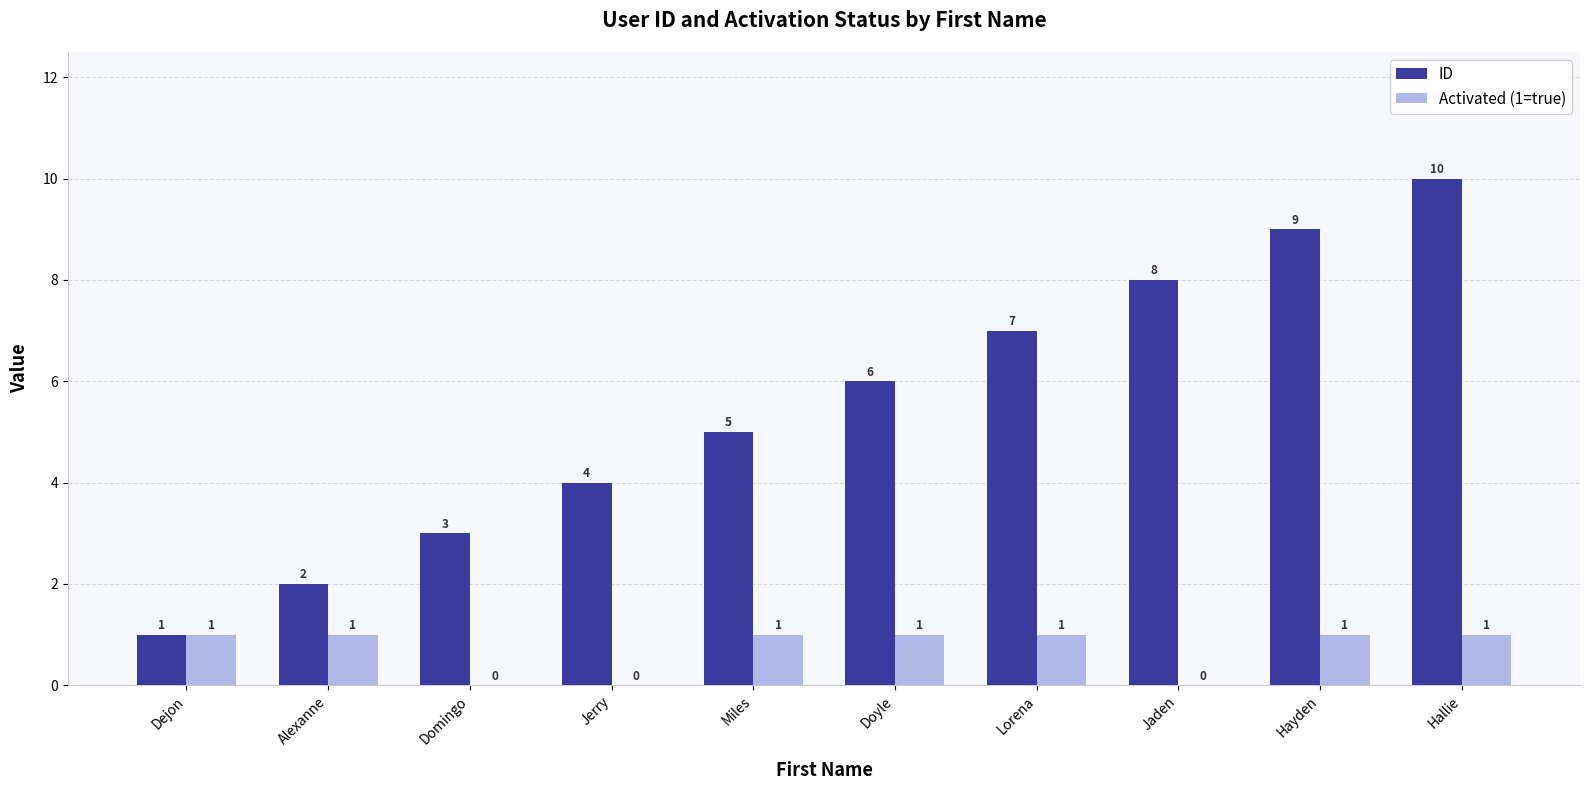

How many groups of bars are there?

10